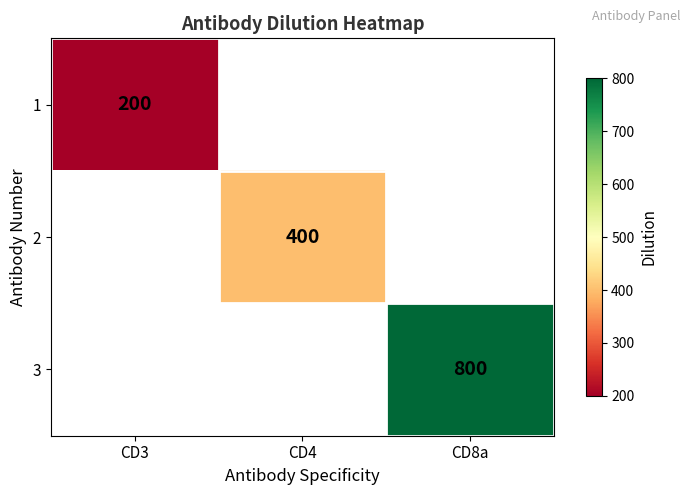

Is it true that 1 equals 125 at CD3?

False